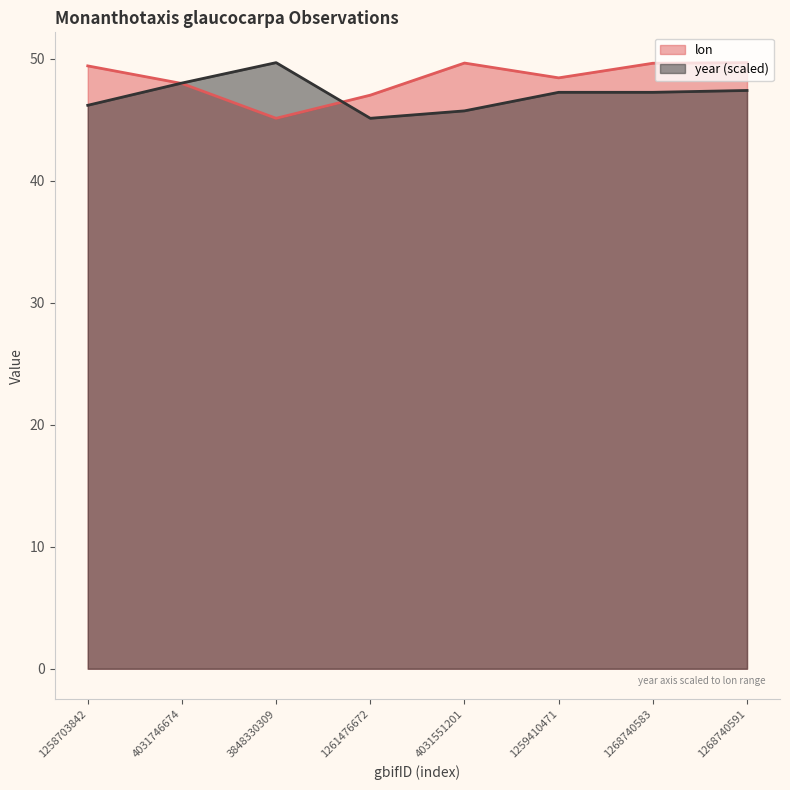

Where is the first local maximum for year?

3848330309